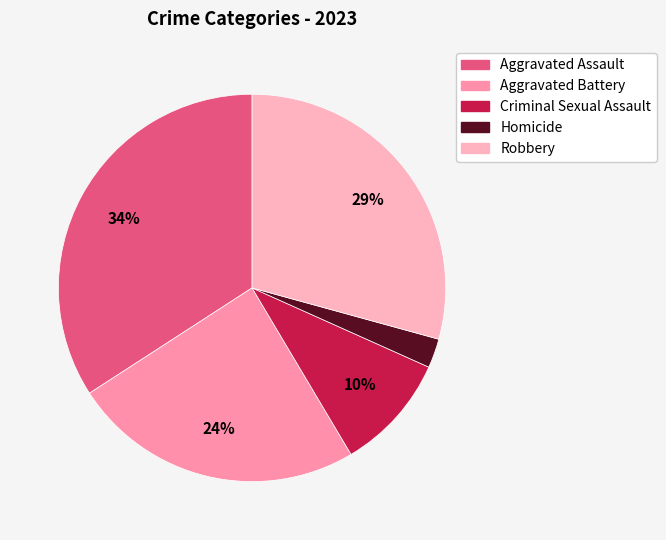

Is there any slice that represents more than half of the pie?

No